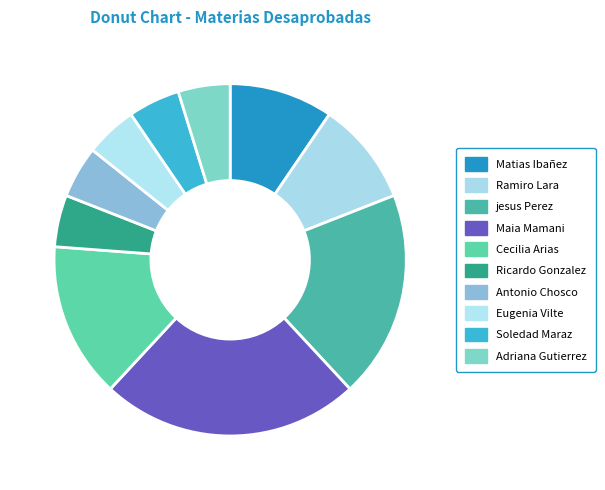

To the nearest percent, what is the difference between the largest and smallest slice percentages?

19%